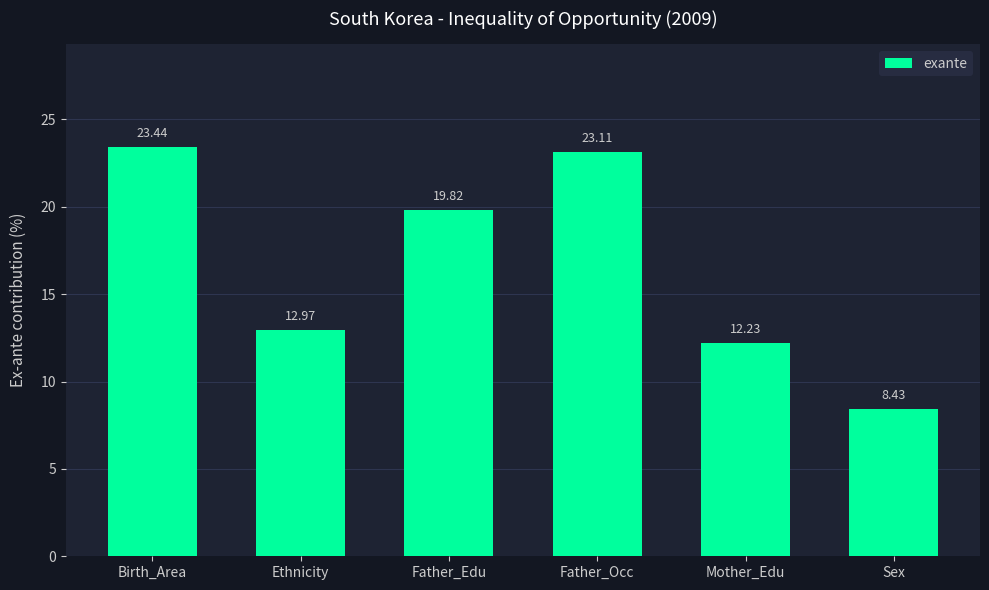

What is the sum of the values at Father_Occ and Mother_Edu?

35.3